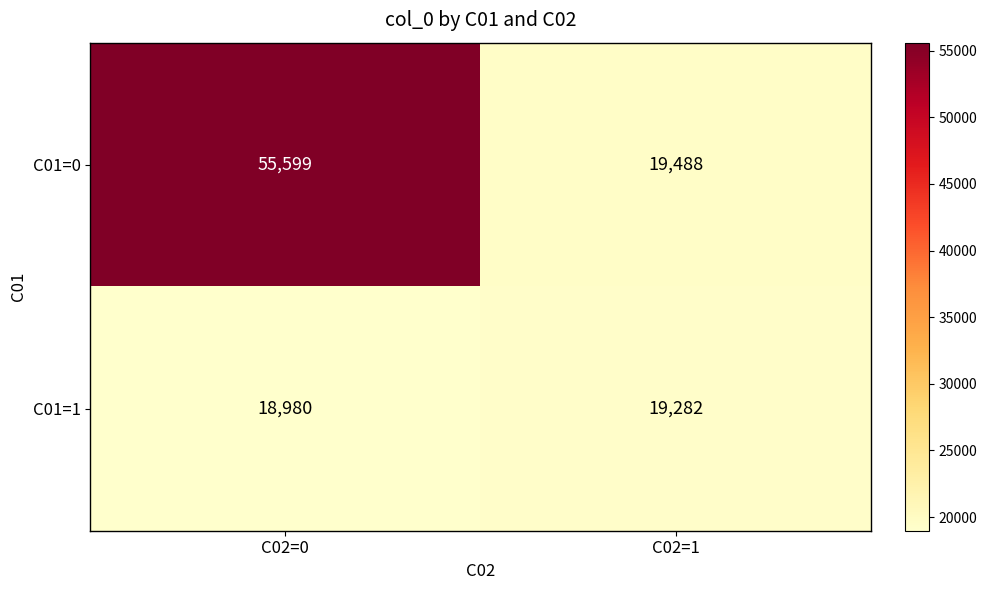

What is the greatest value displayed?

55599